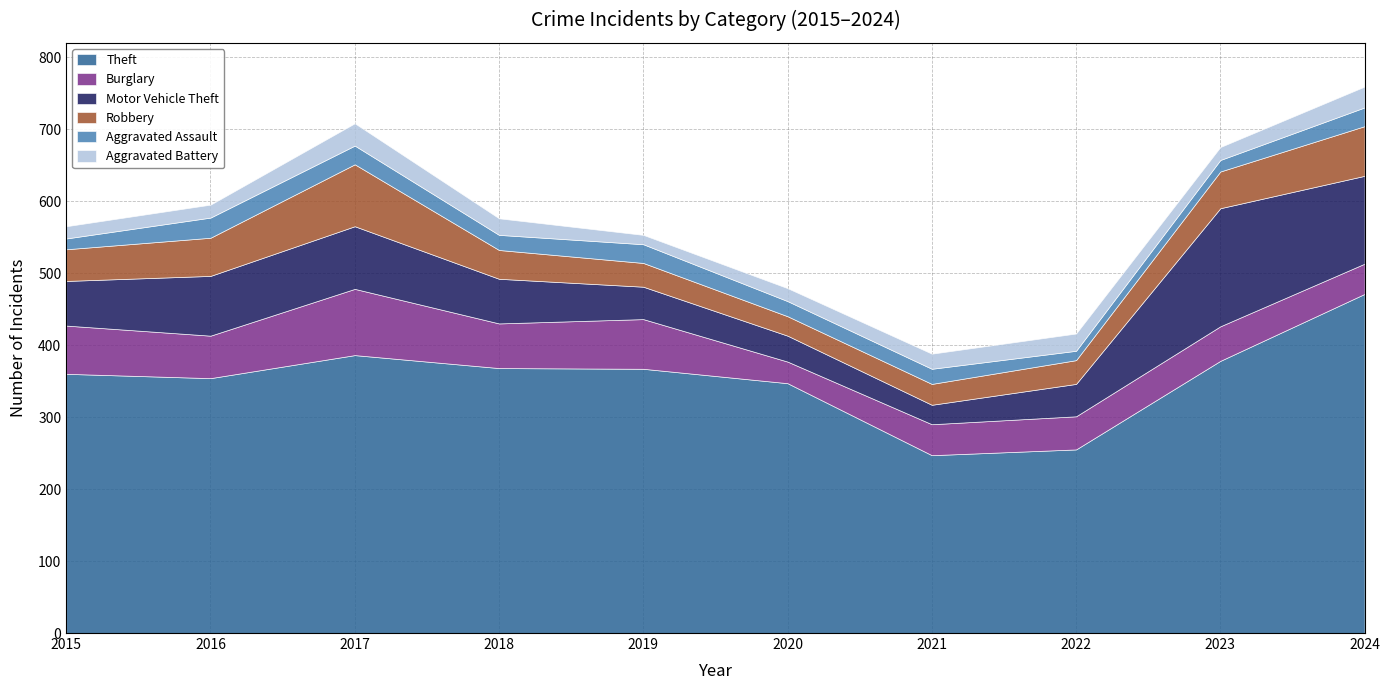

What is the greatest value displayed?

471